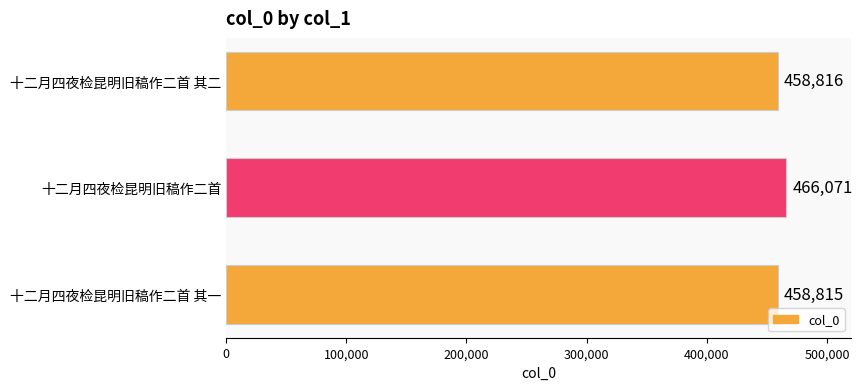

At which category does the chart reach its peak across all series?

十二月四夜检昆明旧稿作二首